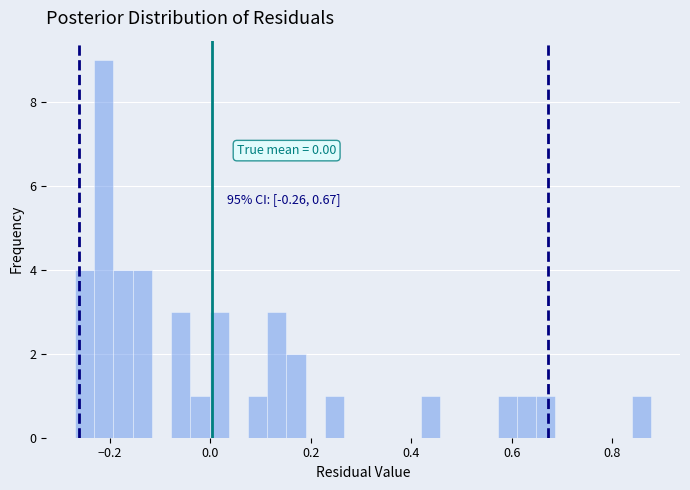

Read against the x-axis, roughly where is the centre of the tallest bar?

-0.22